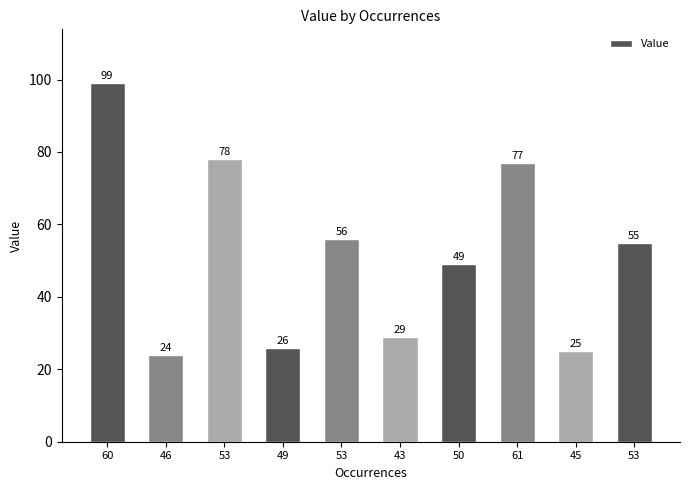

How many series are shown in this chart?

1